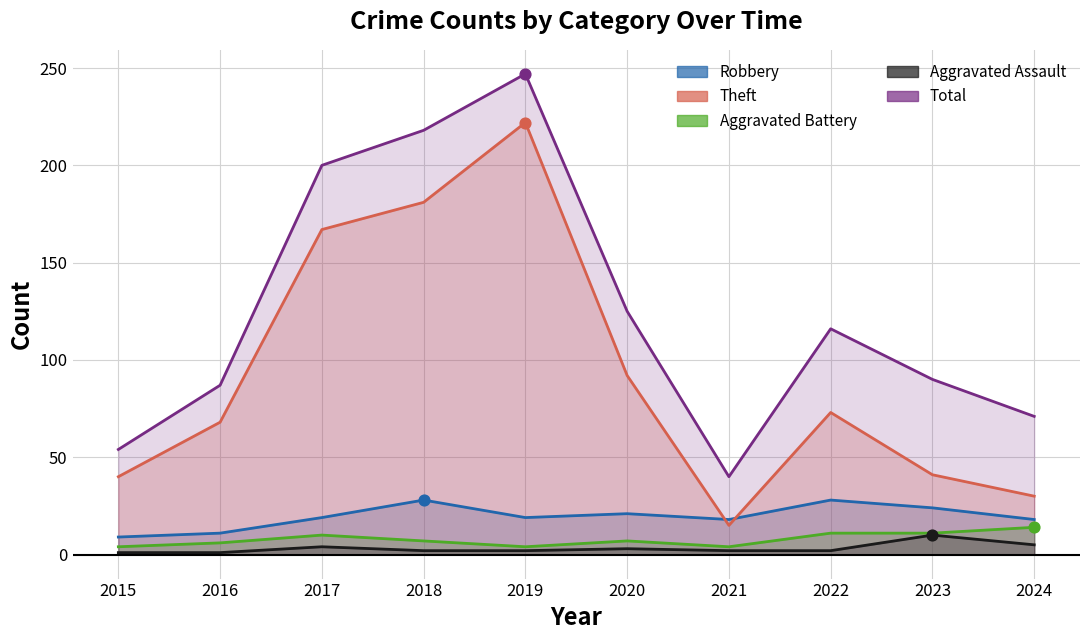

Which series has the largest total across all categories?

Total